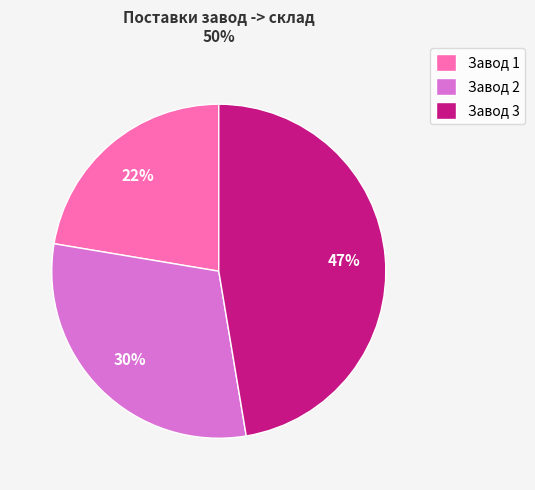

How many slices are in this pie chart?

3